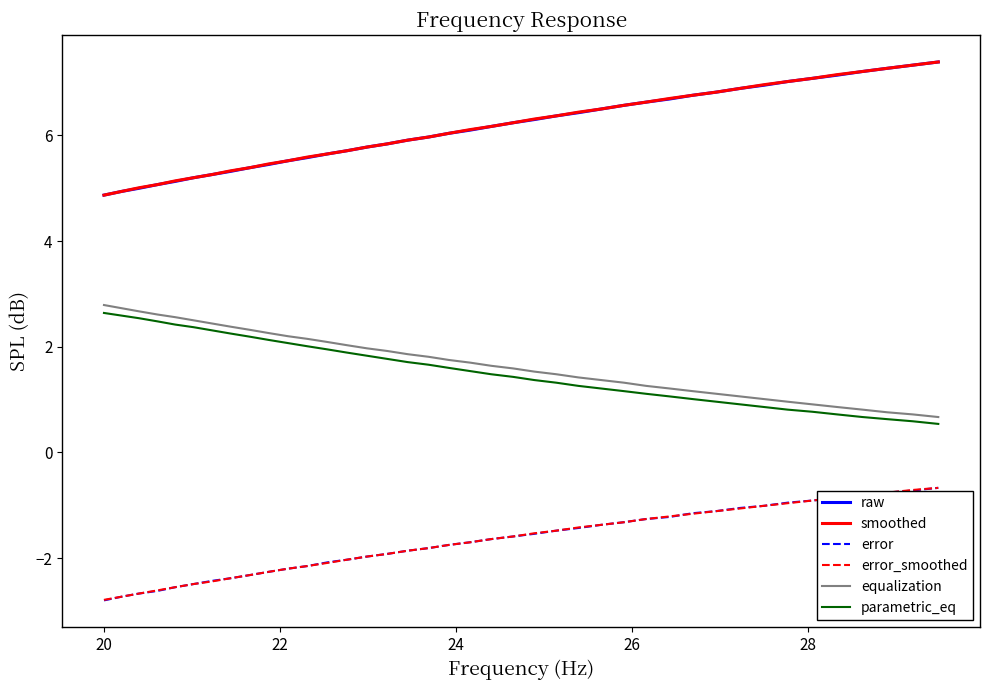

What is the greatest value displayed?

7.4